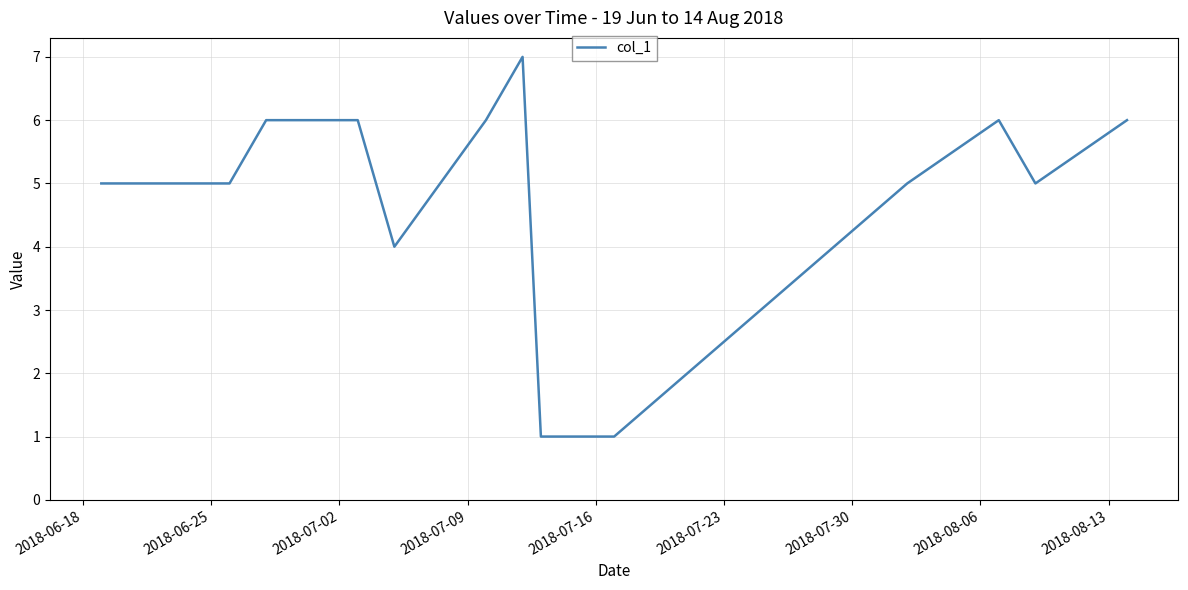

What is the difference between the maximum and minimum values?

6